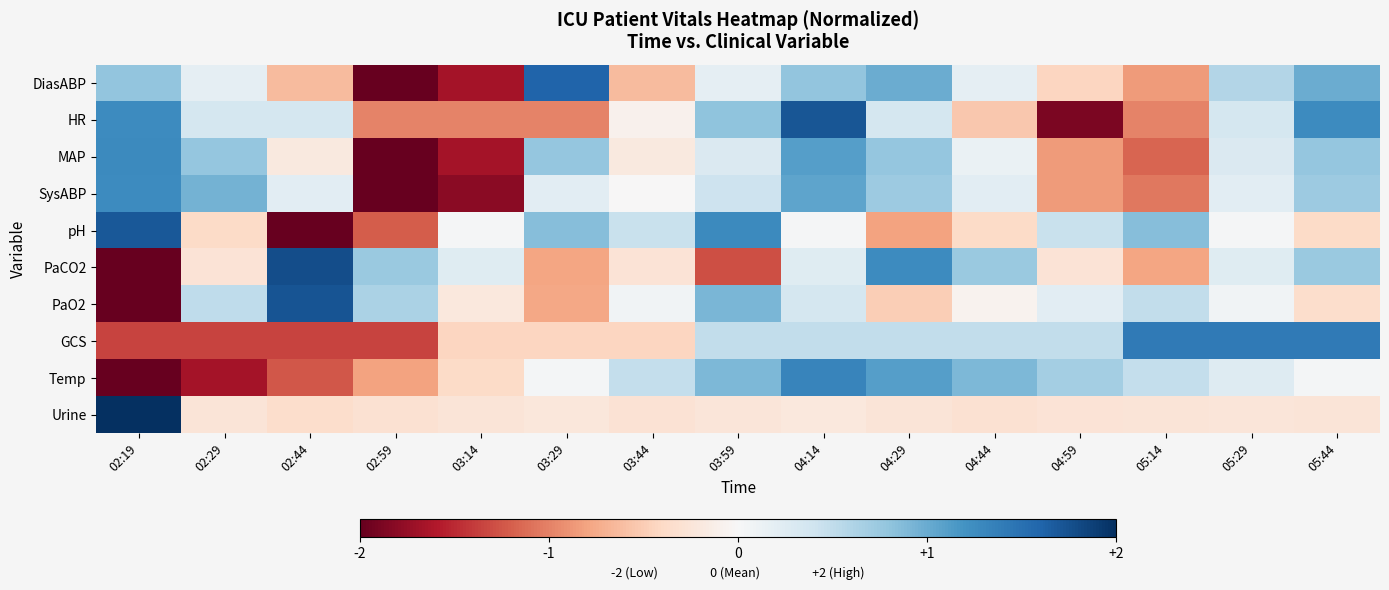

What is the greatest value displayed?

2.0